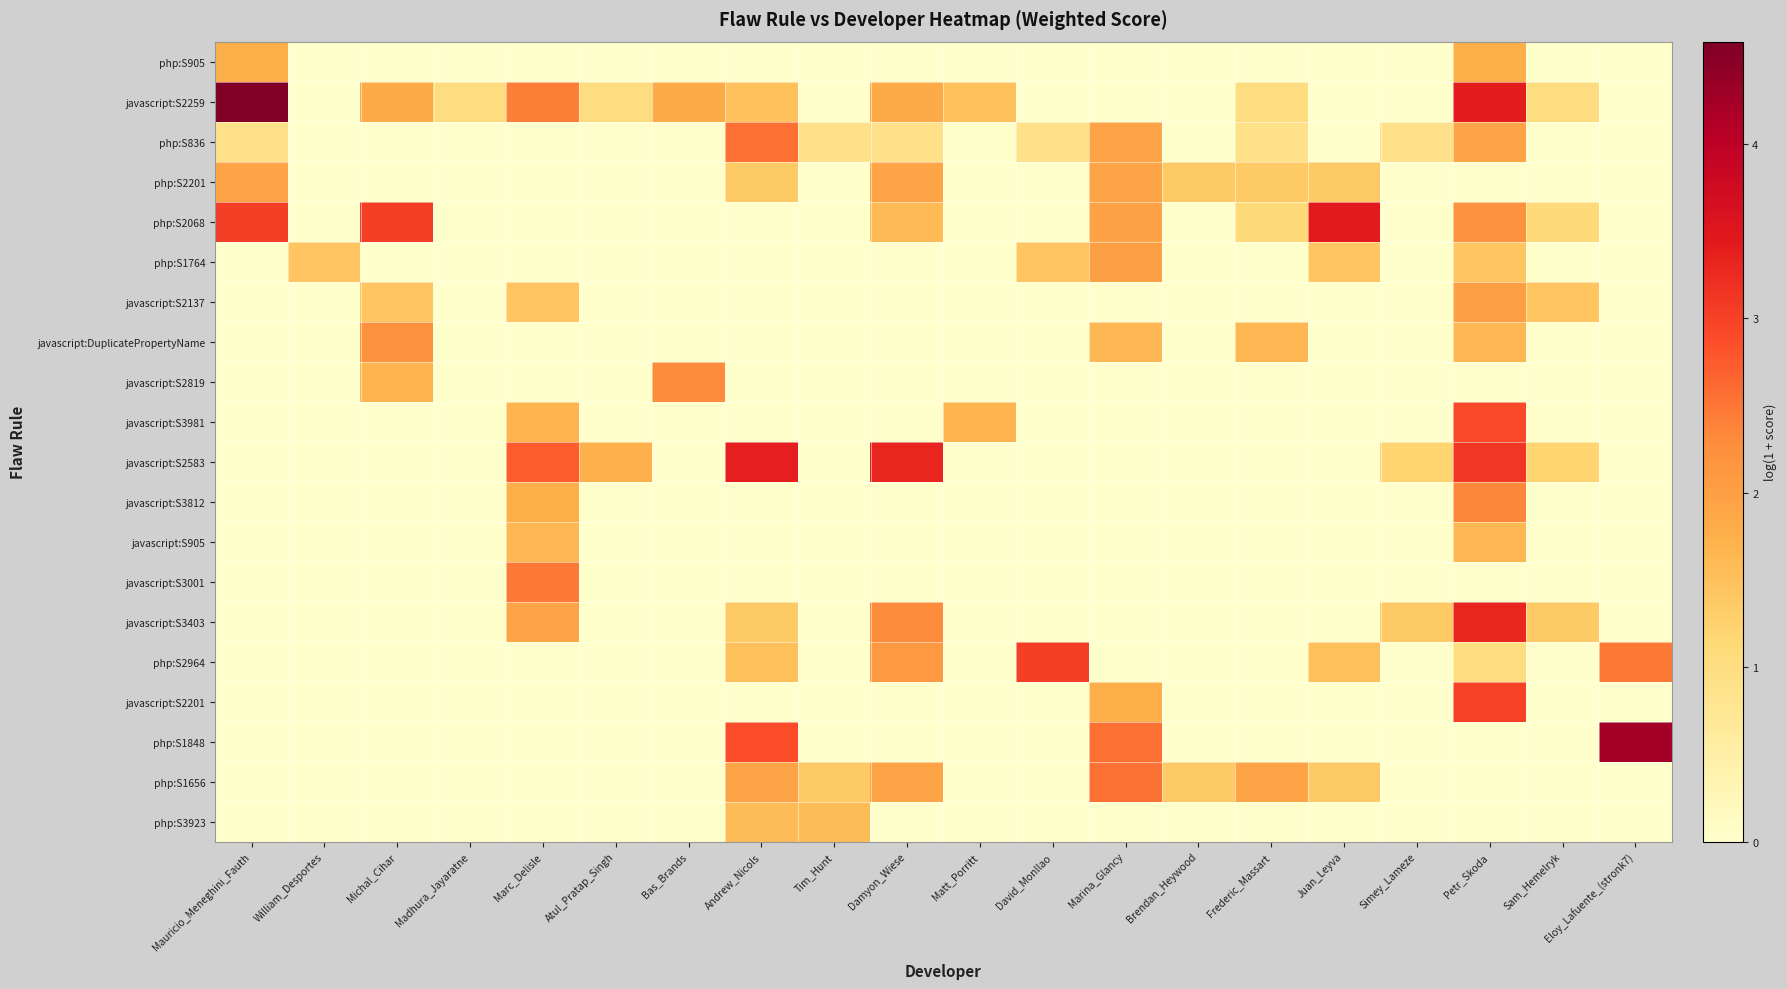

Which has a higher value, Atul_Pratap_Singh or Damyon_Wiese?

Atul_Pratap_Singh